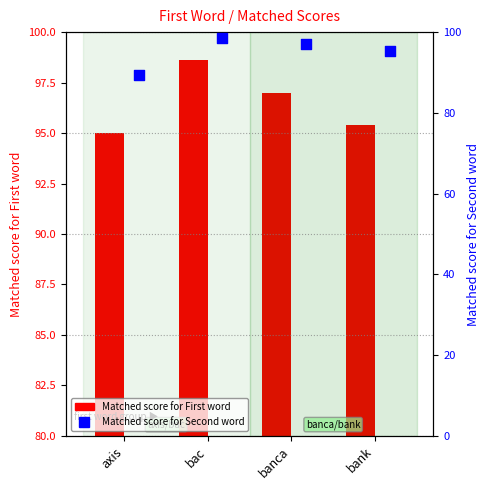

Which series has the largest Y range (max minus min)?

Matched score for Second word